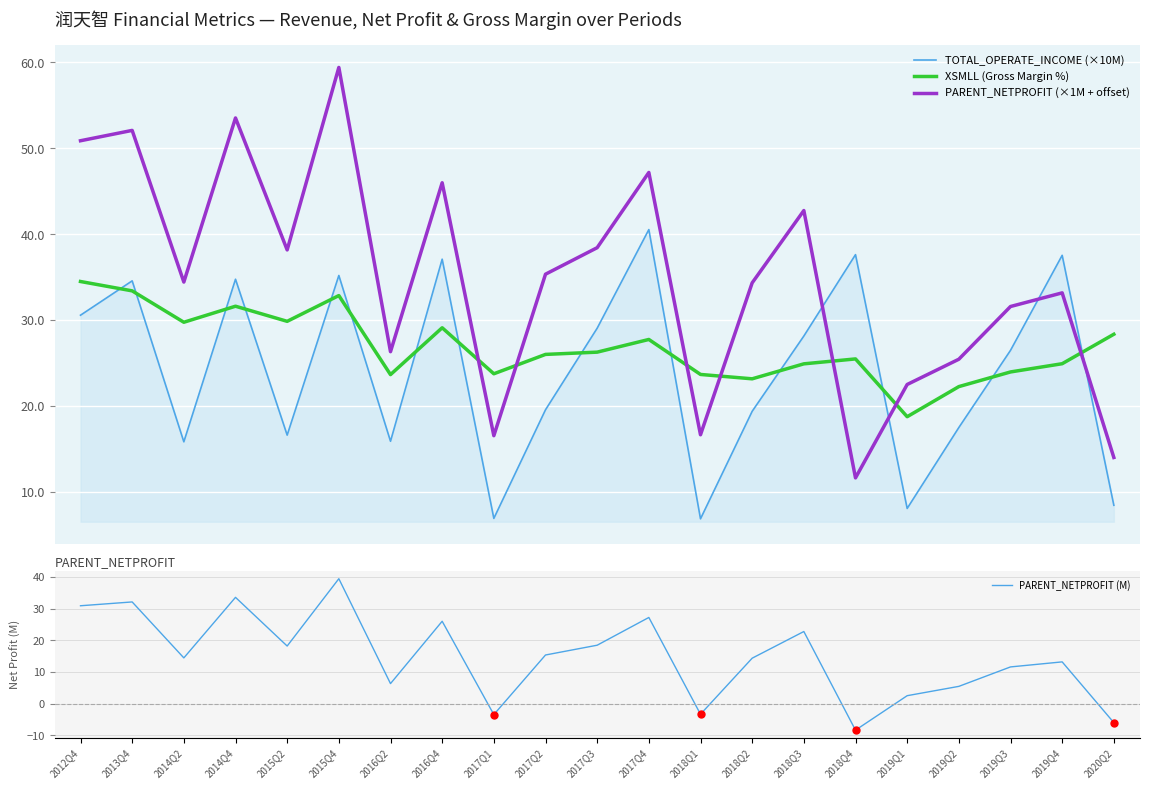

What are all the series names shown in the legend?

TOTAL_OPERATE_INCOME (×10M), XSMLL (Gross Margin %), PARENT_NETPROFIT (×1M + offset), PARENT_NETPROFIT (M)